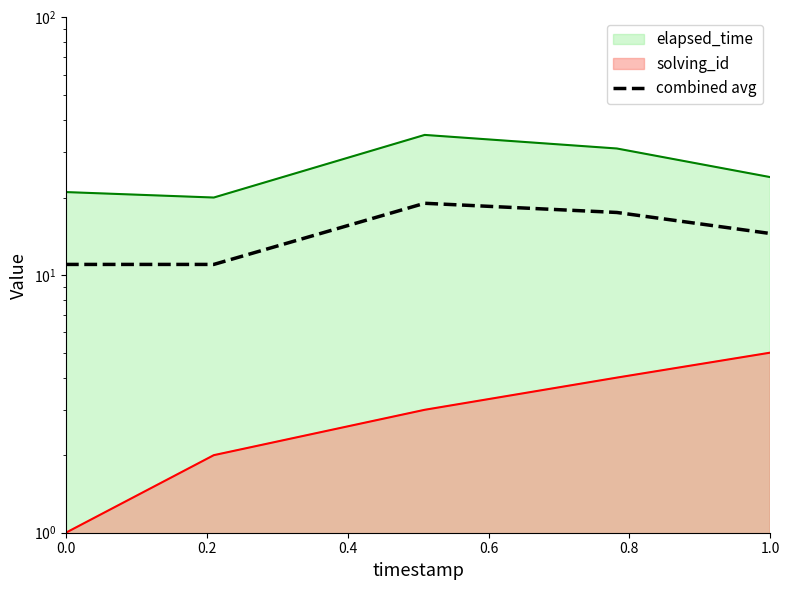

Approximately how many times larger is the value at 0.6 compared to 0.0?

1.6